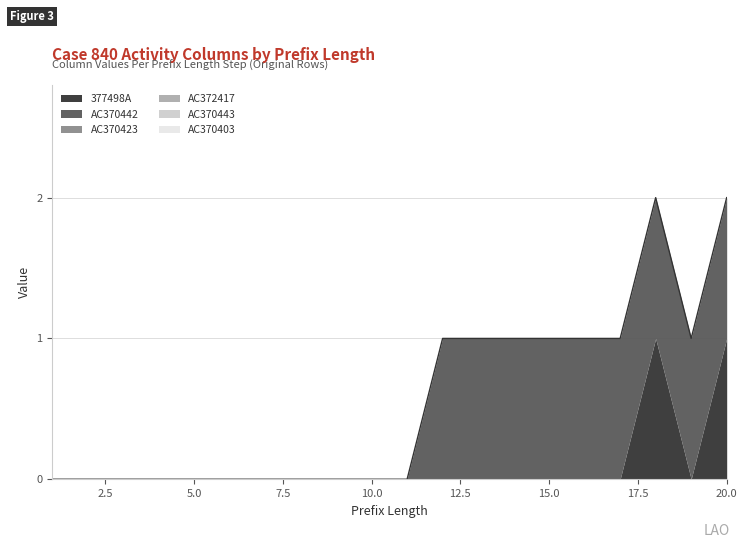

Reading right to left, transcribe all the data shown in this chart.

377498A: 20=1	19=0	18=1	17=0	16=0	15=0	14=0	13=0	12=0	11=0	10=0	9=0	8=0	7=0	6=0	5=0	4=0	3=0	2=0	1=0
AC370442: 20=1	19=1	18=1	17=1	16=1	15=1	14=1	13=1	12=1	11=0	10=0	9=0	8=0	7=0	6=0	5=0	4=0	3=0	2=0	1=0
AC370423: 20=0	19=0	18=0	17=0	16=0	15=0	14=0	13=0	12=0	11=0	10=0	9=0	8=0	7=0	6=0	5=0	4=0	3=0	2=0	1=0
AC372417: 20=0	19=0	18=0	17=0	16=0	15=0	14=0	13=0	12=0	11=0	10=0	9=0	8=0	7=0	6=0	5=0	4=0	3=0	2=0	1=0
AC370443: 20=0	19=0	18=0	17=0	16=0	15=0	14=0	13=0	12=0	11=0	10=0	9=0	8=0	7=0	6=0	5=0	4=0	3=0	2=0	1=0
AC370403: 20=0	19=0	18=0	17=0	16=0	15=0	14=0	13=0	12=0	11=0	10=0	9=0	8=0	7=0	6=0	5=0	4=0	3=0	2=0	1=0